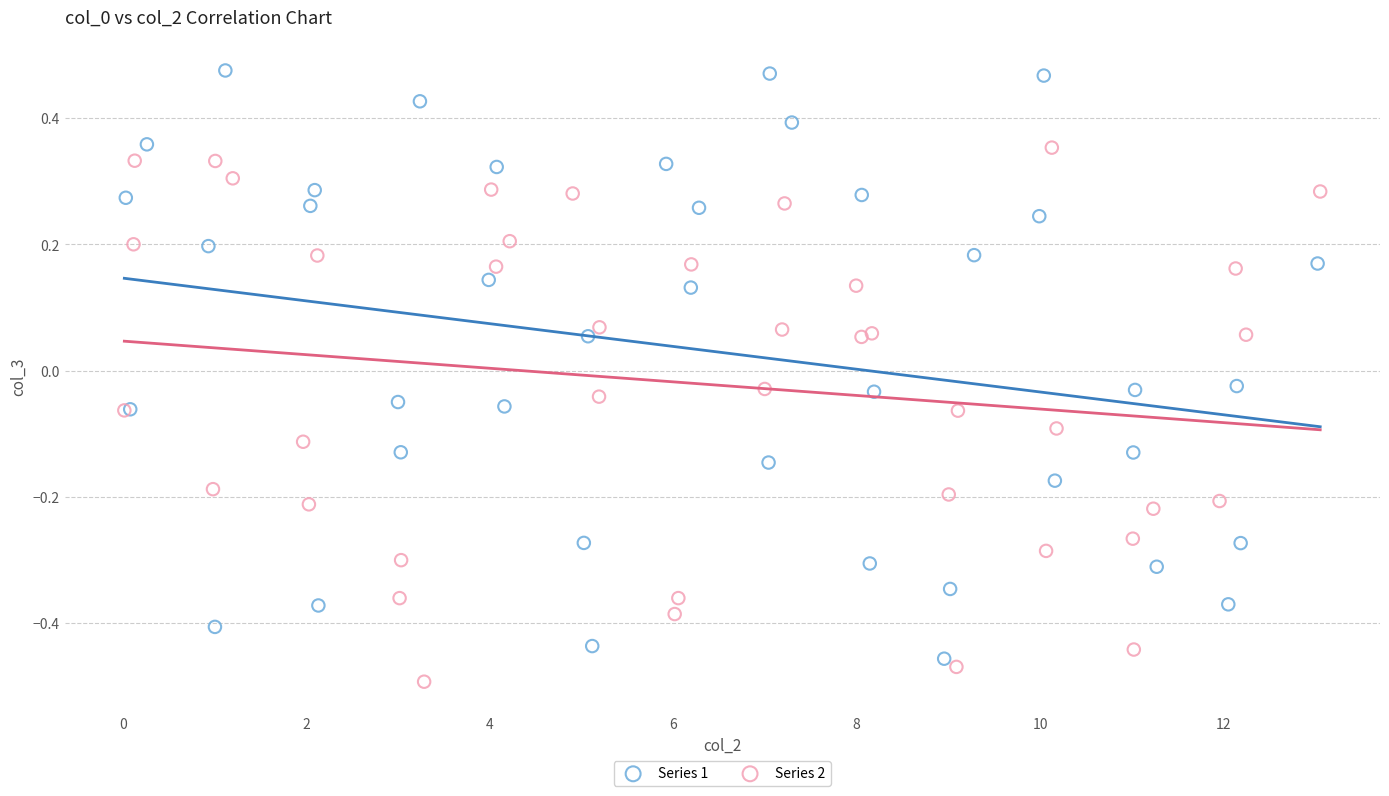

Which series has the largest Y range (max minus min)?

Series 1